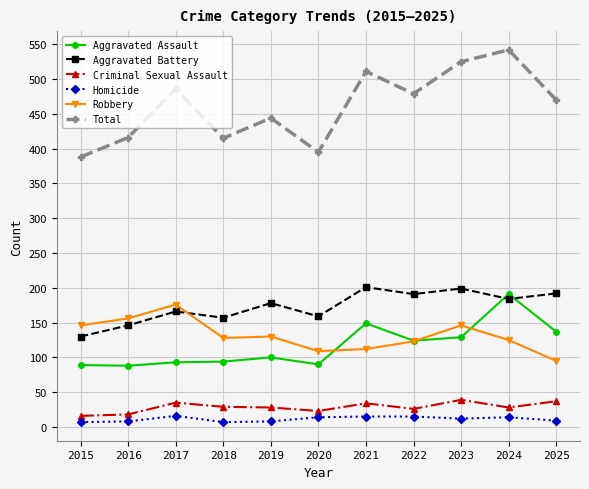

What is the value of the Homicide point at the 7th from the left?

15